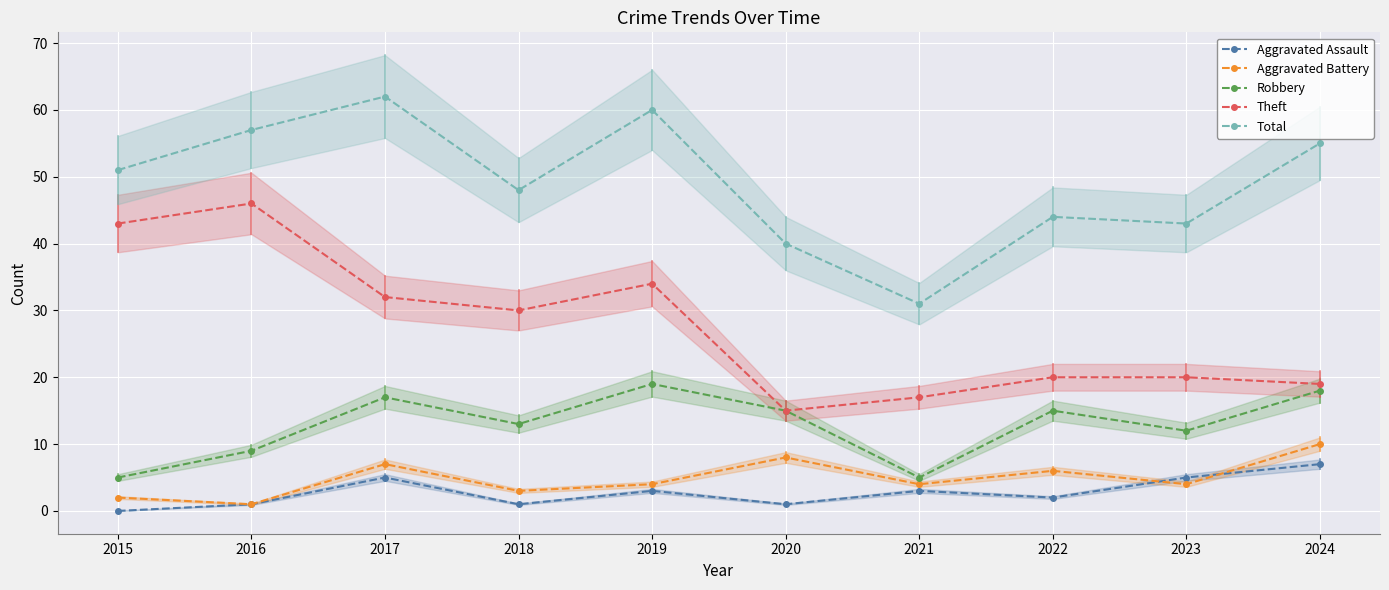

At 2019, list the series in order from smallest to largest.

Aggravated Assault, Aggravated Battery, Robbery, Theft, Total